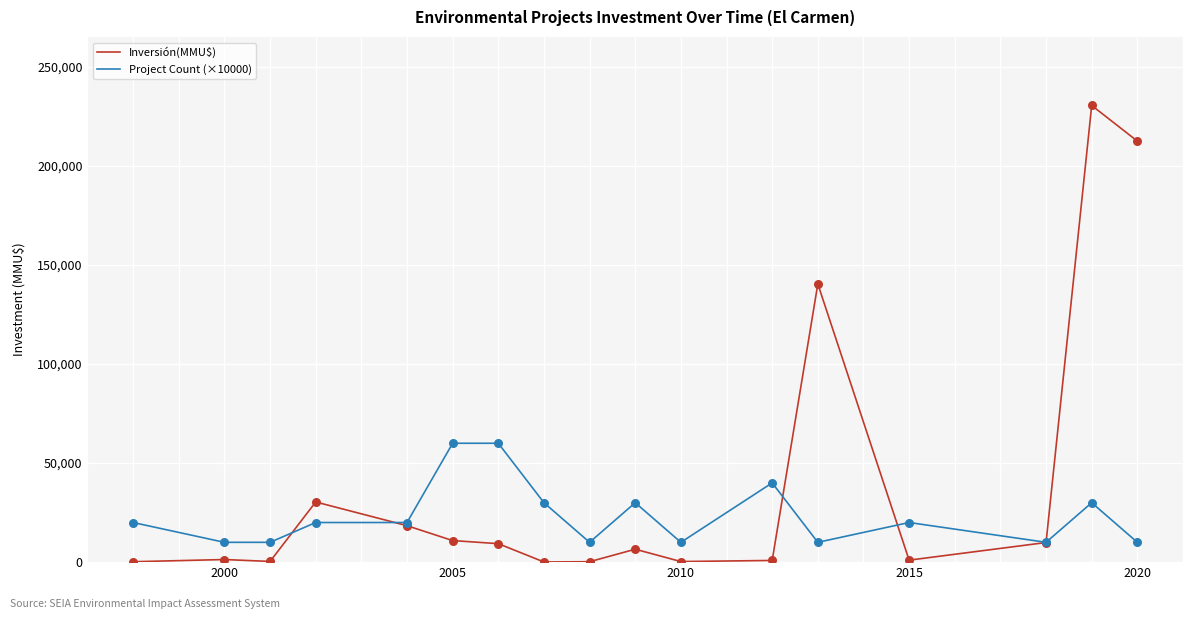

At how many categories does at least one series exceed 72893?

3